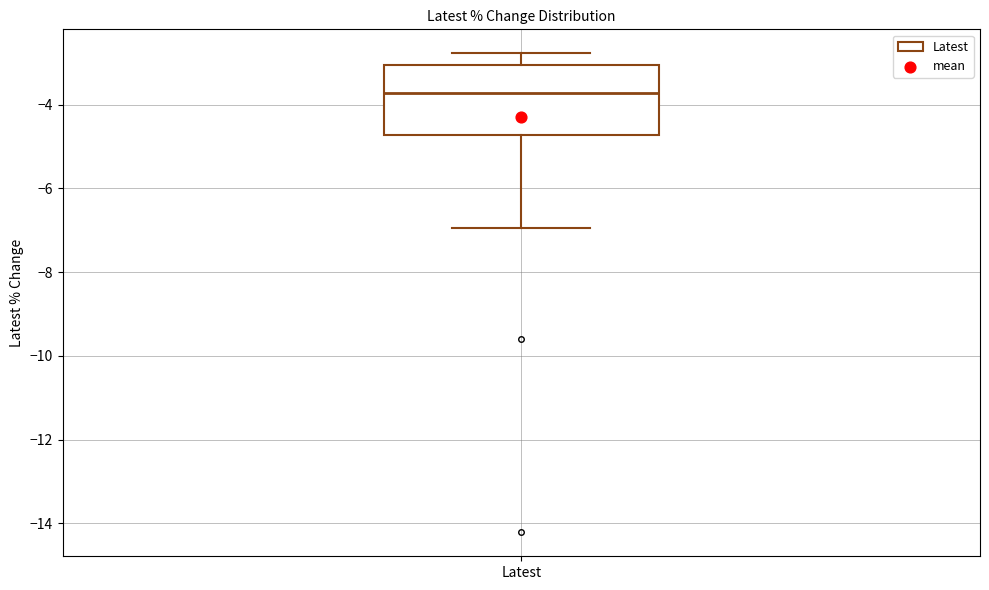

Transcribe this box plot: give where the median line is, the range the box spans, and where the two whiskers end, as read against the y-axis. The values are not printed on the chart, so give them approximately, as read against the axis.

median -3.8, box -4.8 to -3.0, whiskers -7.0 to -2.8